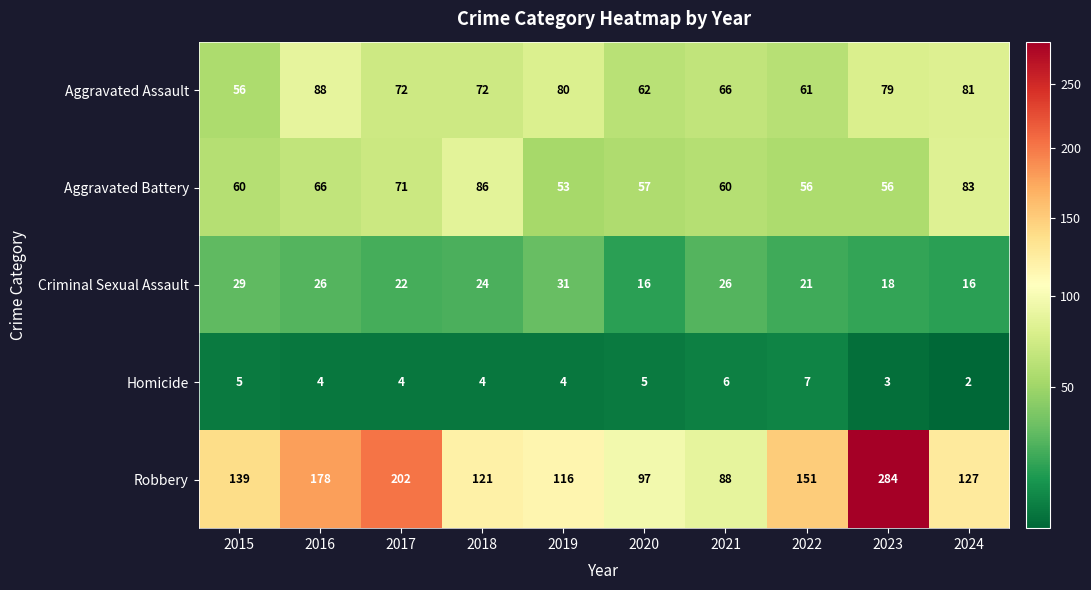

Is it true that Aggravated Assault equals 66 at 2021?

True